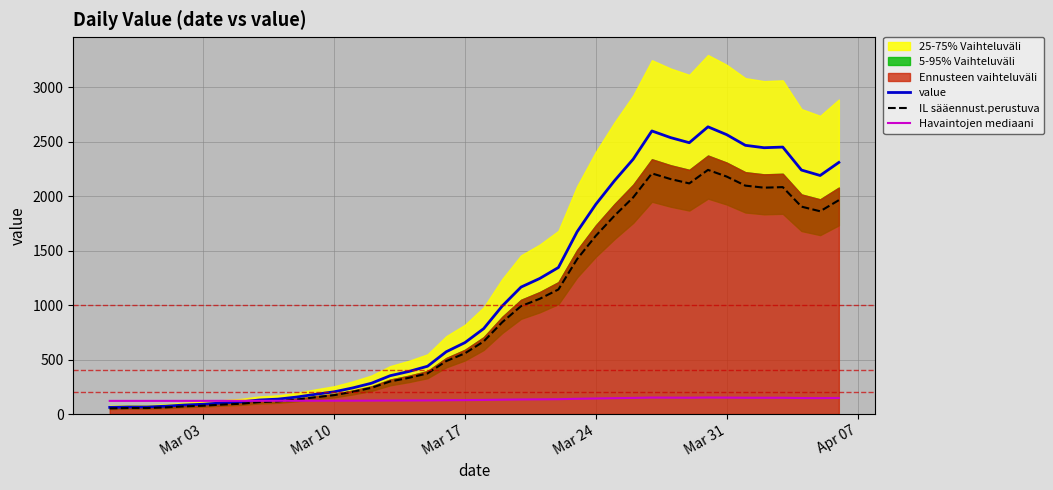

What is the highest value of the value series?

2638.0